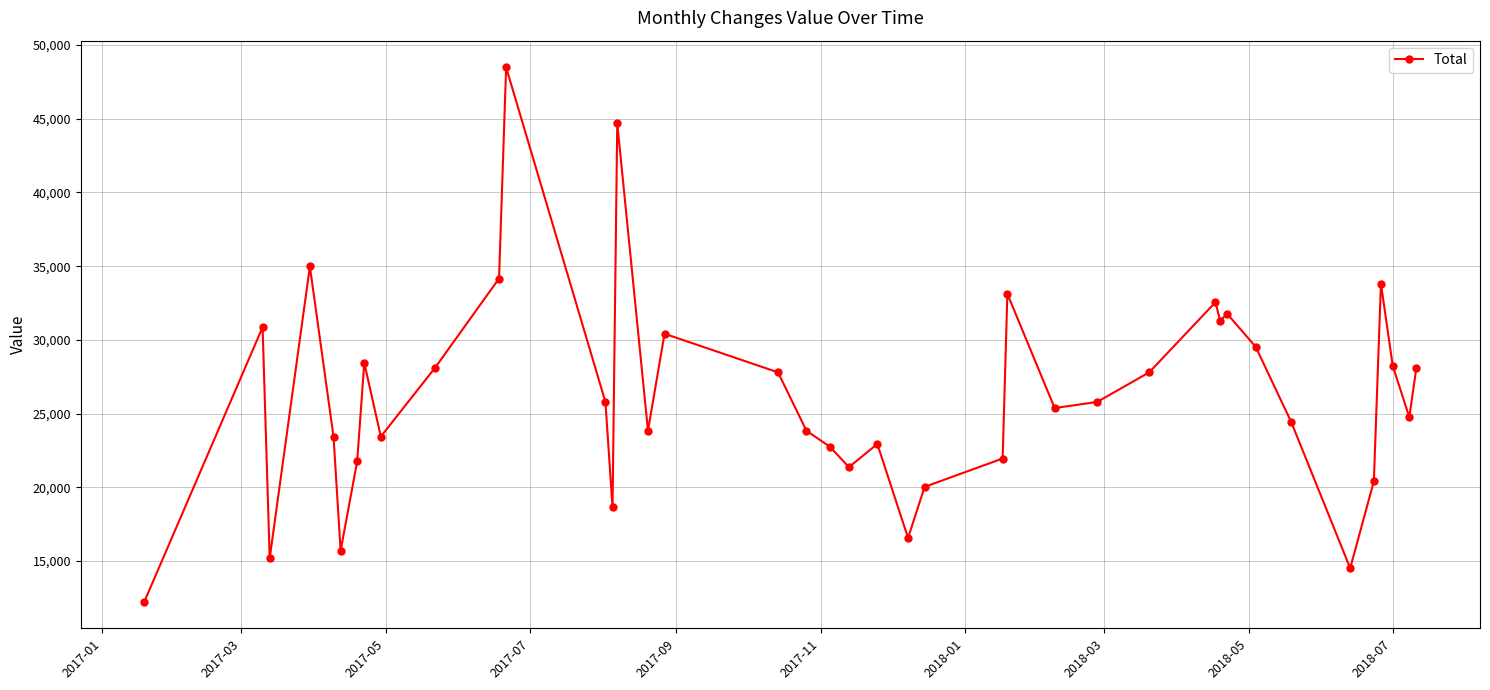

What is the value of the 11th point from the left?

34164.8